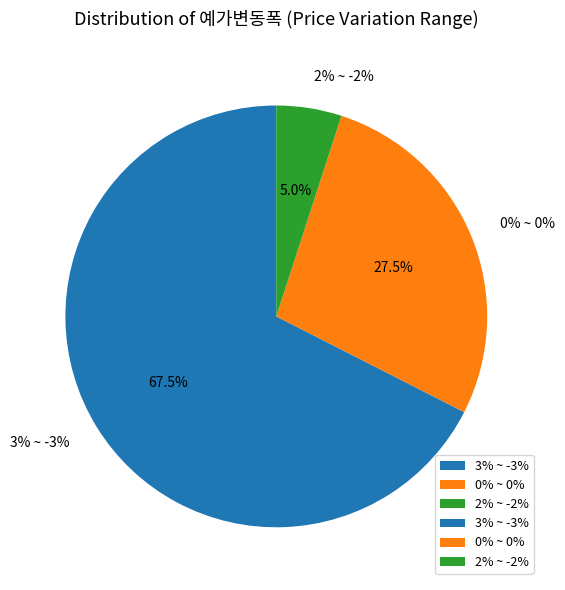

Which slice is the smallest?

2% ~ -2%